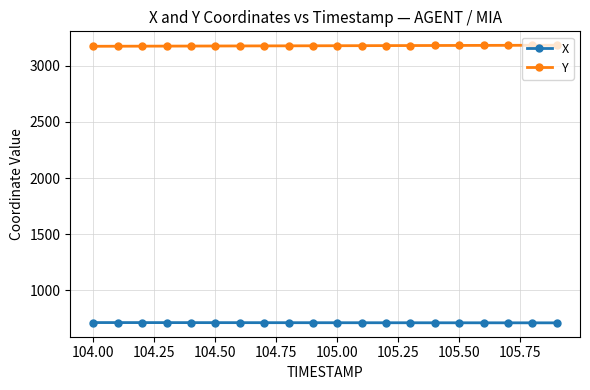

How many data points in Y are above 3178?

10